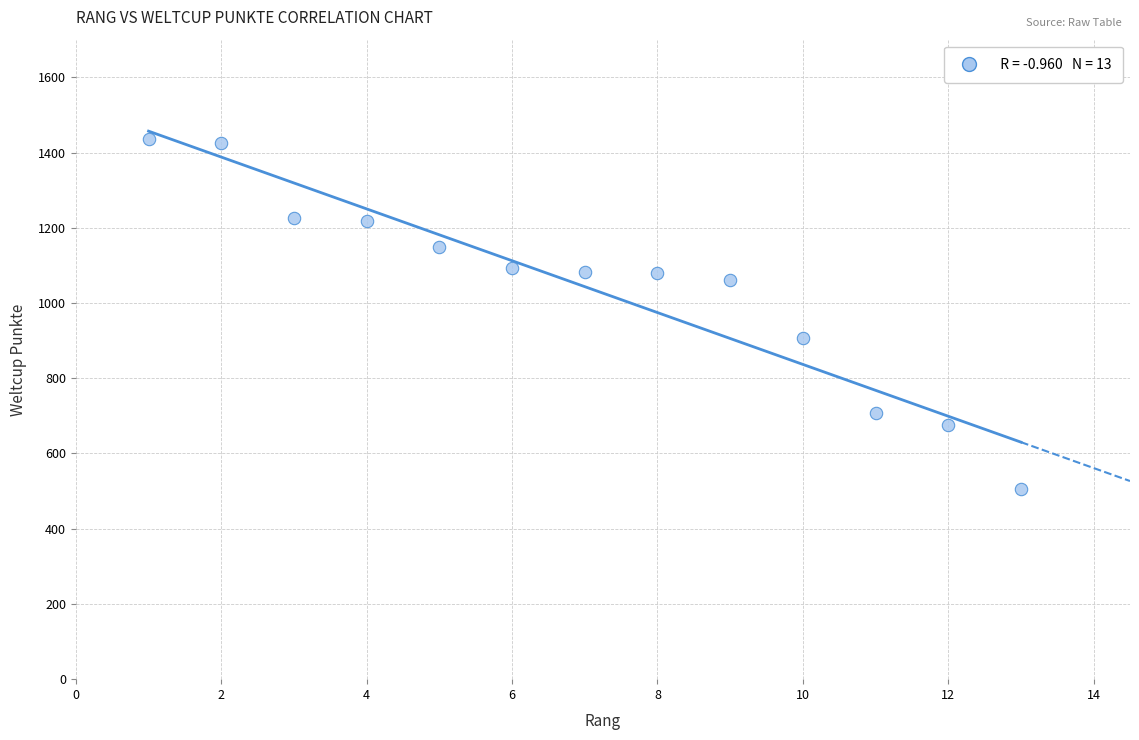

What is the range of X values (max minus min)?

12